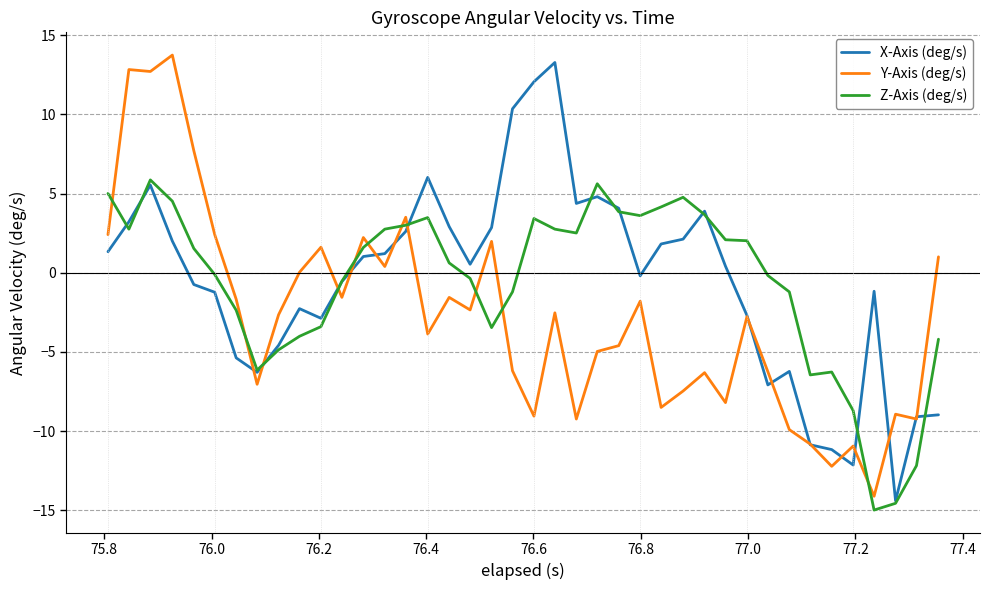

What is the sum of all Y-Axis (deg/s) values?

-112.3